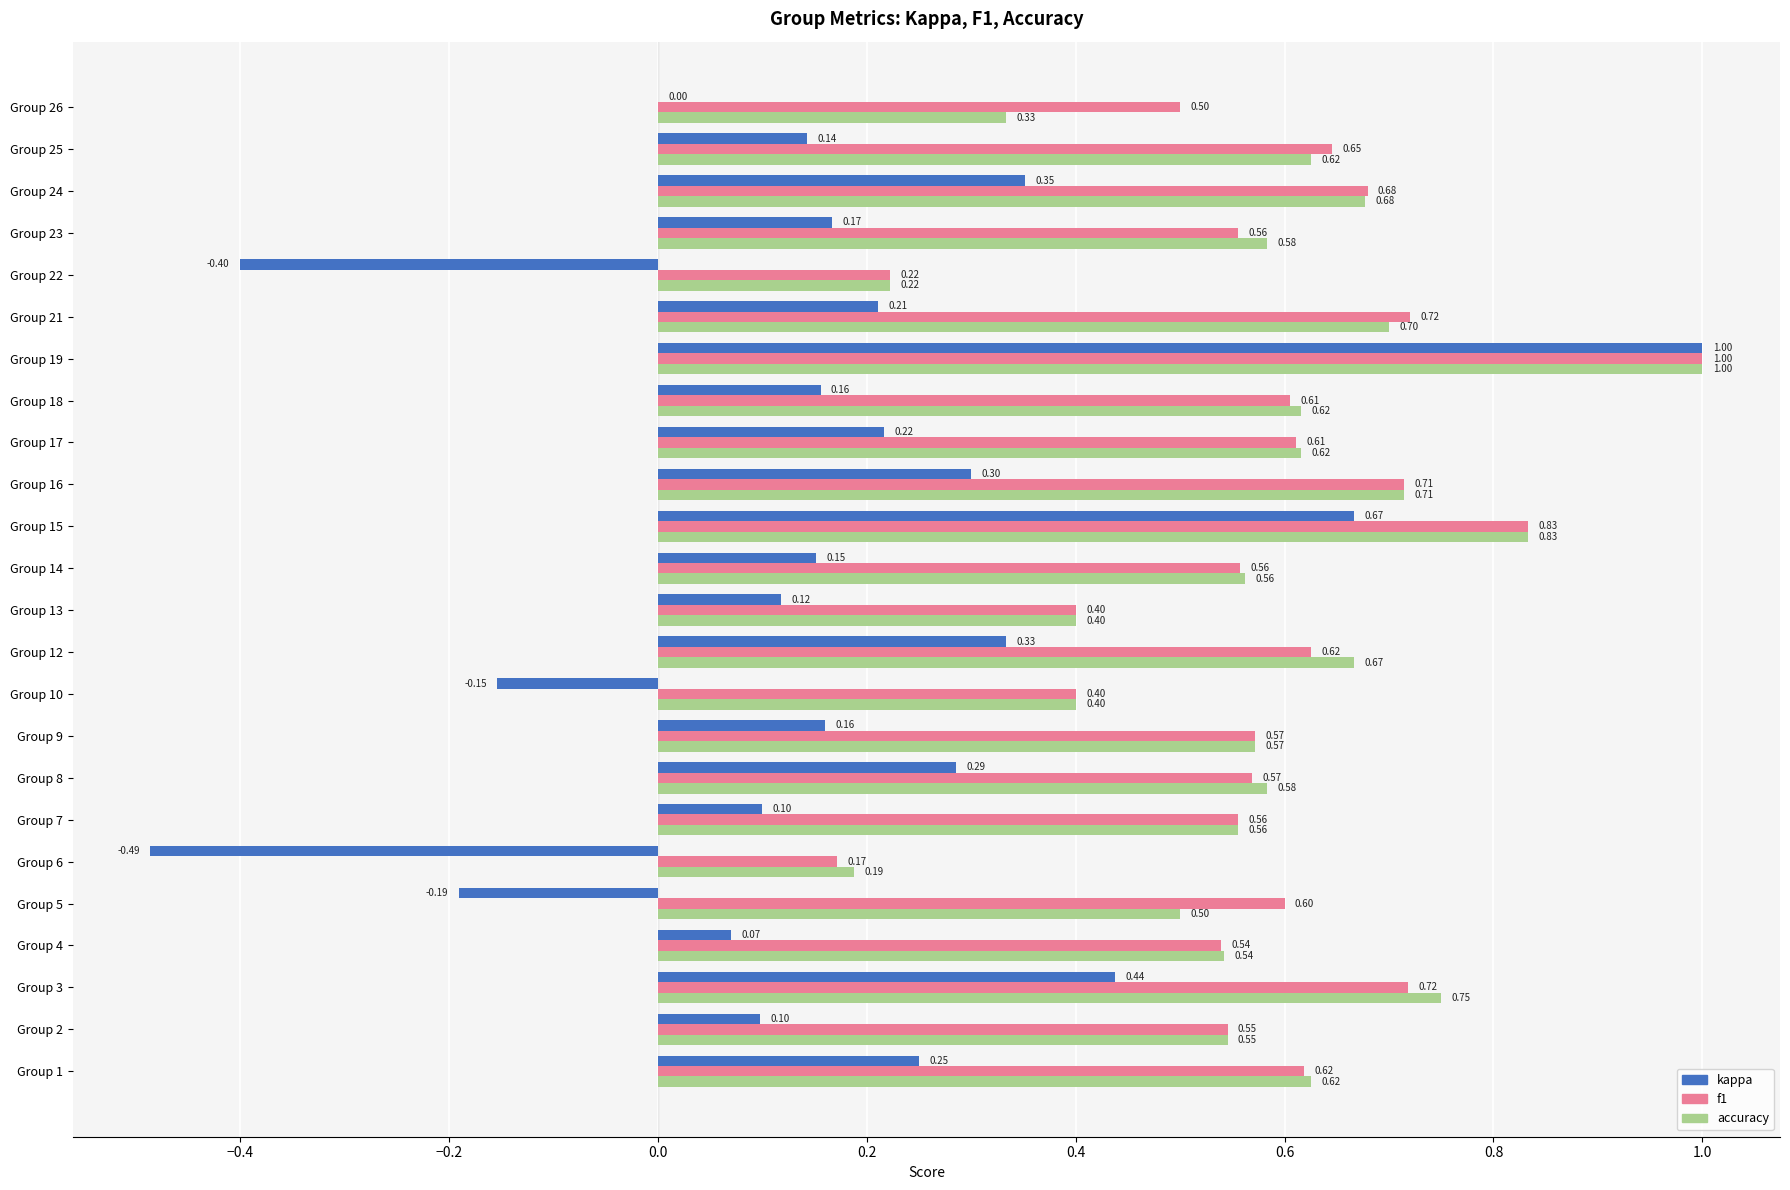

Which series has the largest total across all categories?

f1